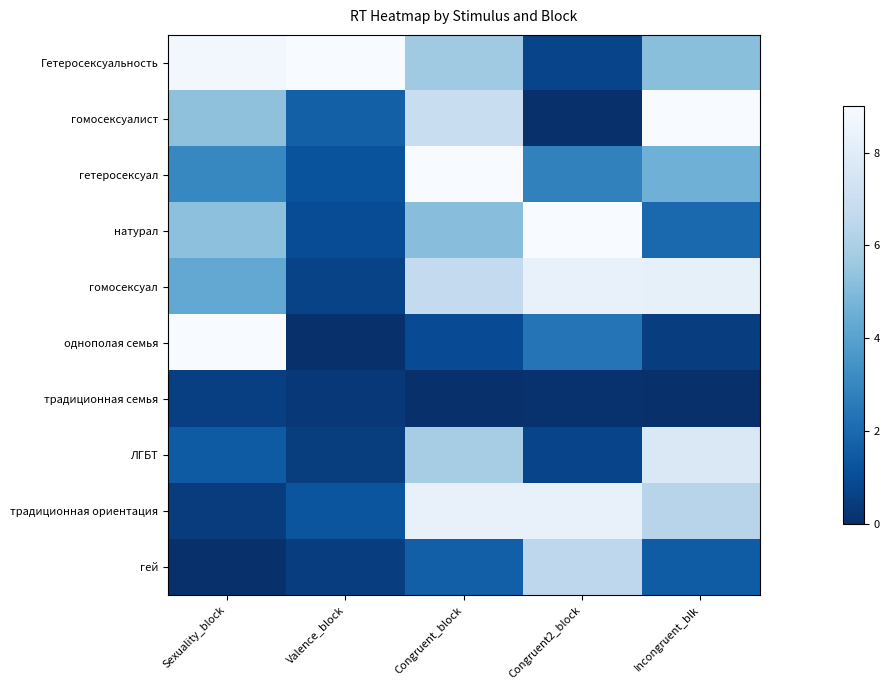

Which label corresponds to the smallest value in the chart?

Congruent2_block